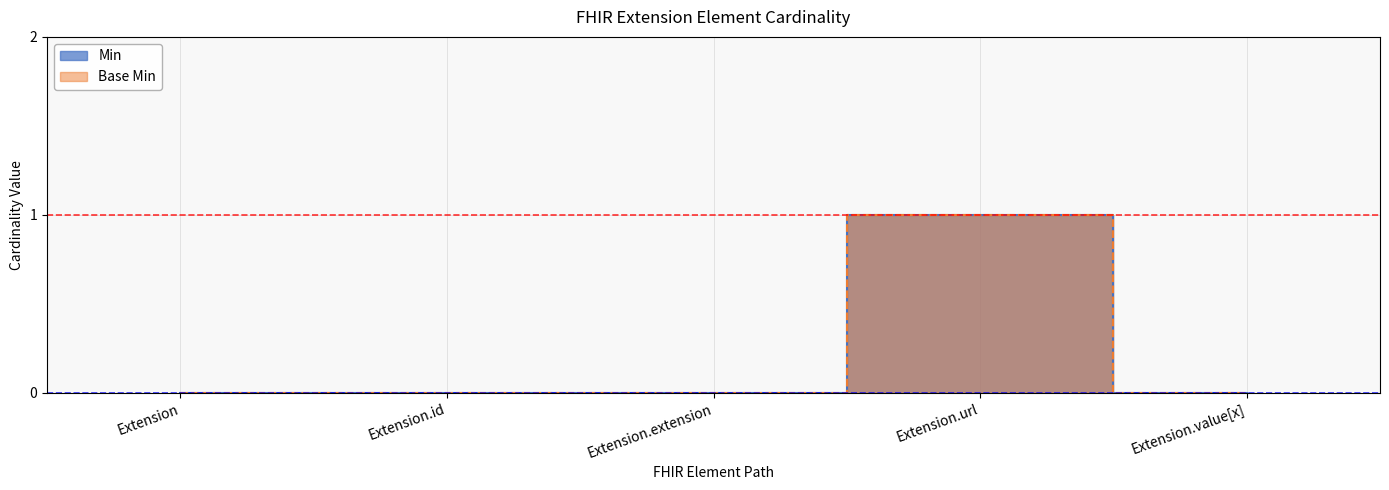

How many values in the Min series exceed 0?

1